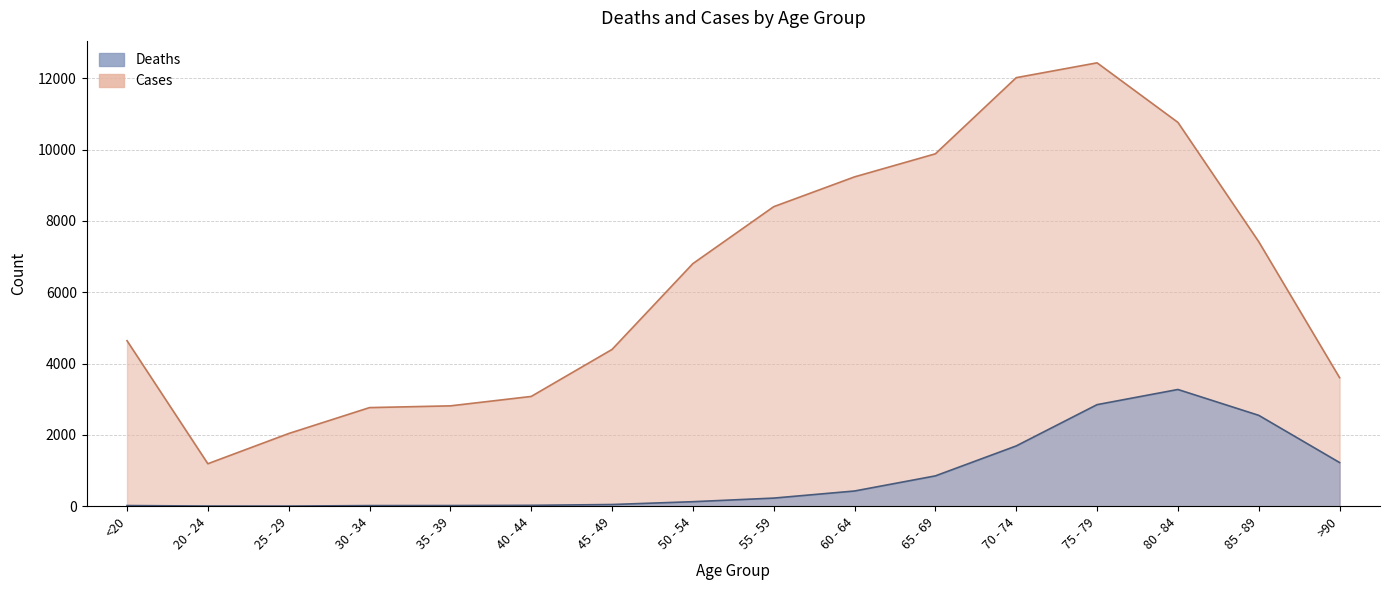

The value of Deaths at 25 - 29 is 1. True or false?

False